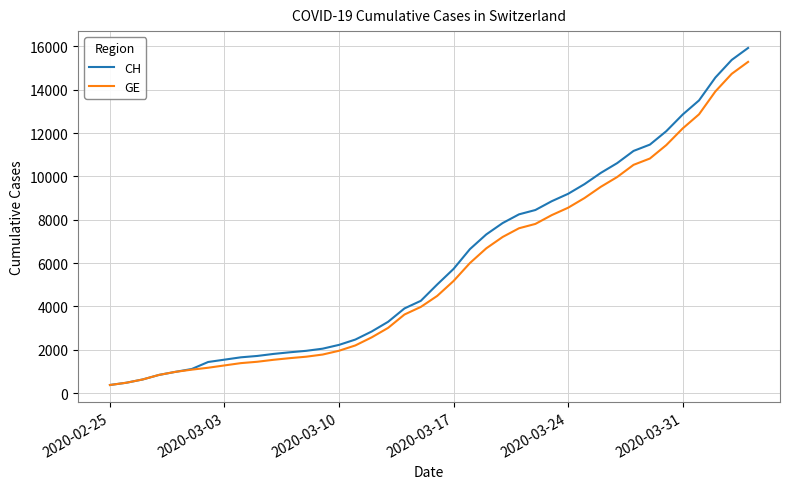

What is the difference between the maximum and minimum values in the CH series?

15551